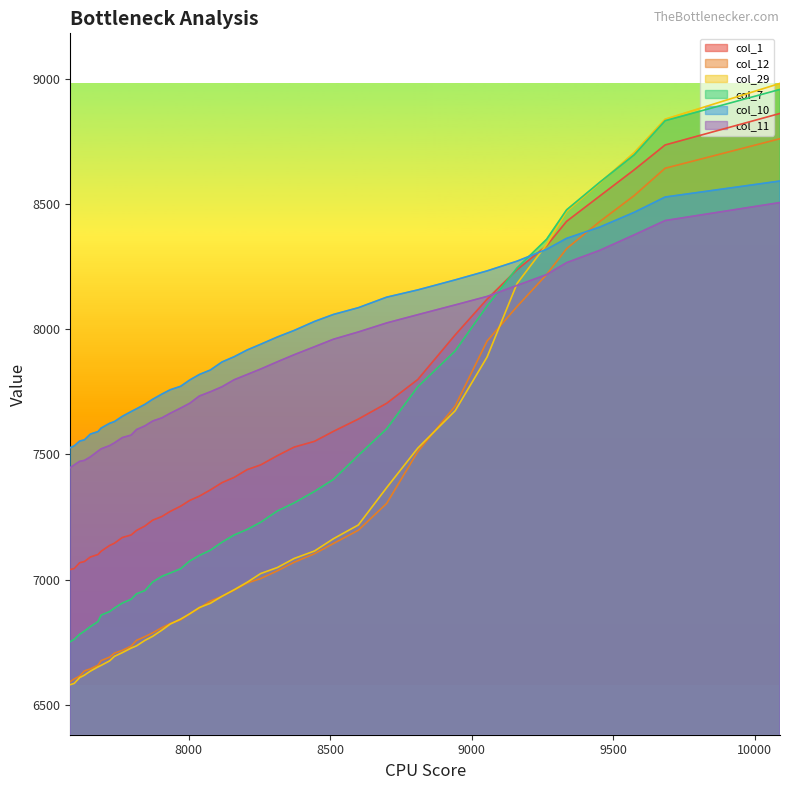

Which series has the widest spread of values?

col_29